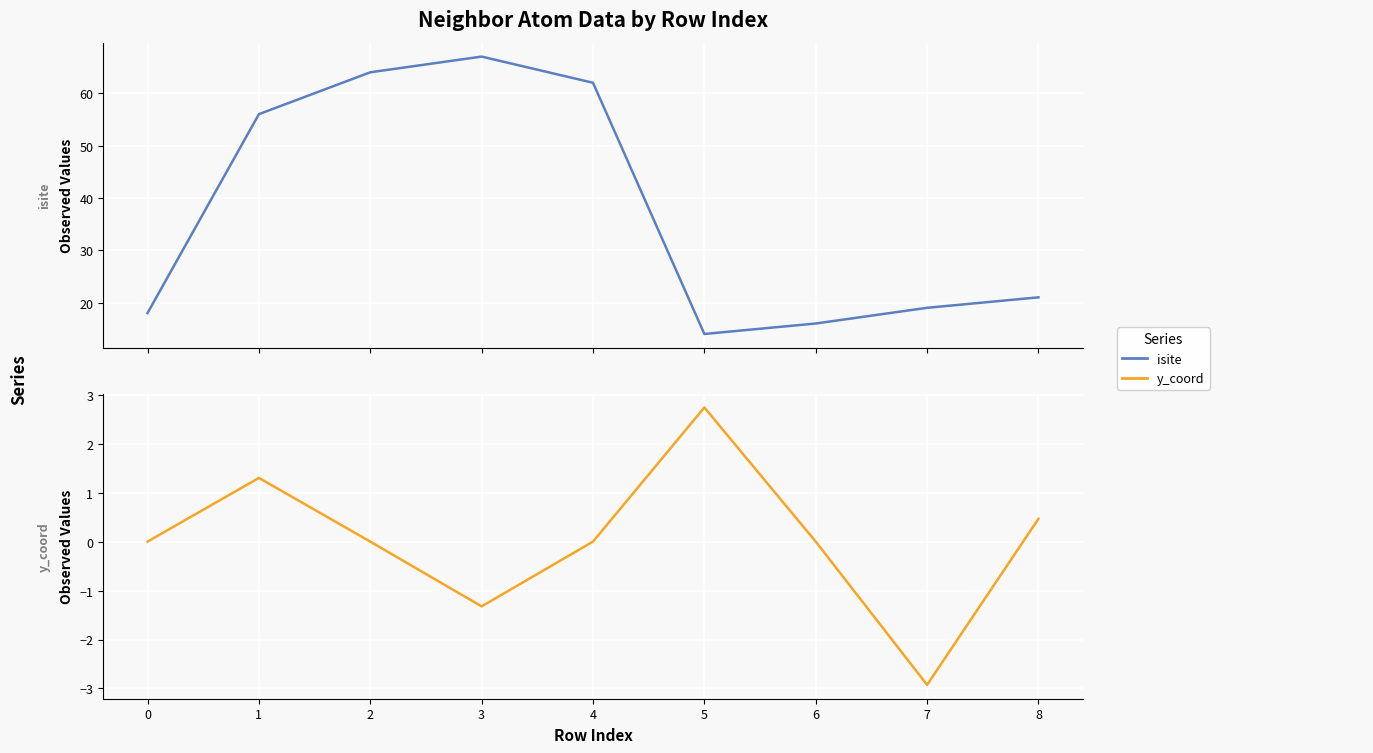

At 5, list the series in order from smallest to largest.

y_coord, isite